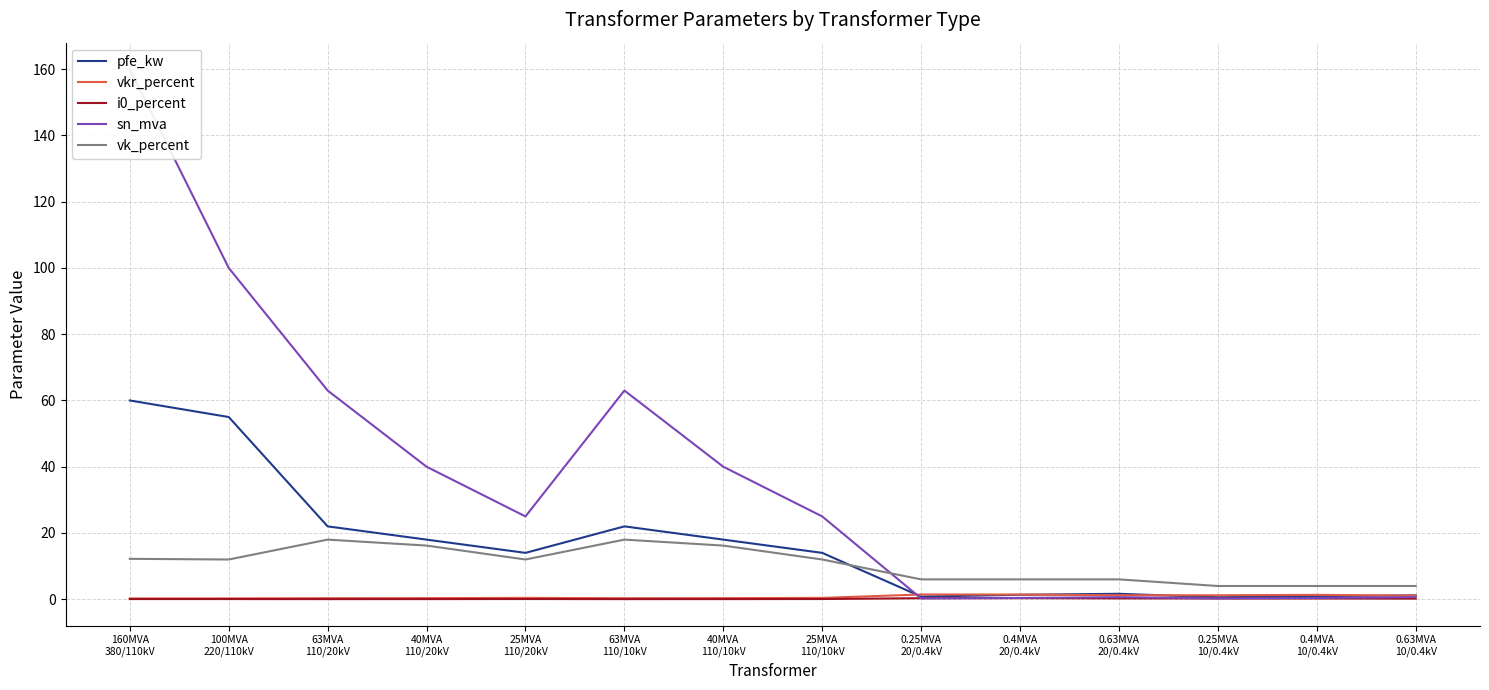

What is the sum of the vk_percent values at 0.63MVA
20/0.4kV and 100MVA
220/110kV?

18.0